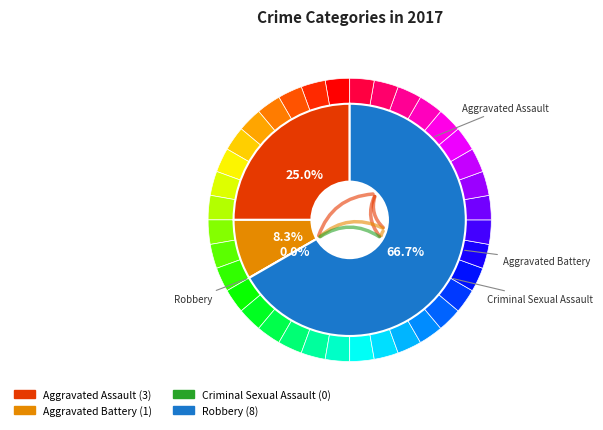

True or false: Aggravated Assault accounts for 25% of the total.

True